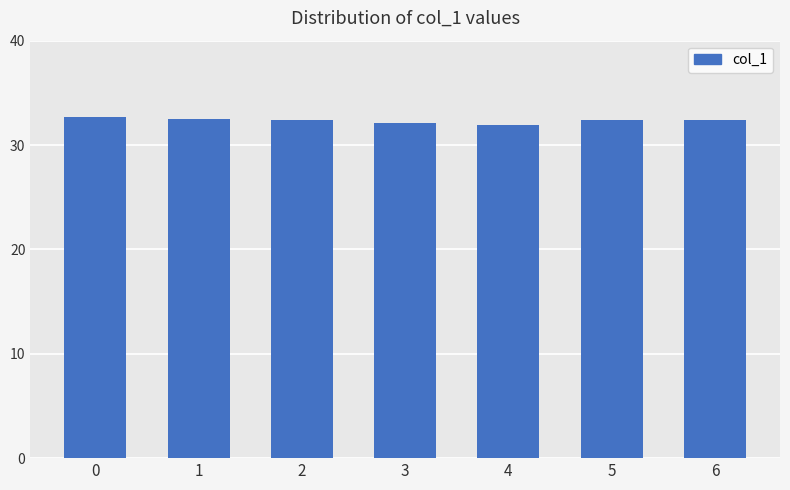

Is it true that the value at 5 is 6.8?

False